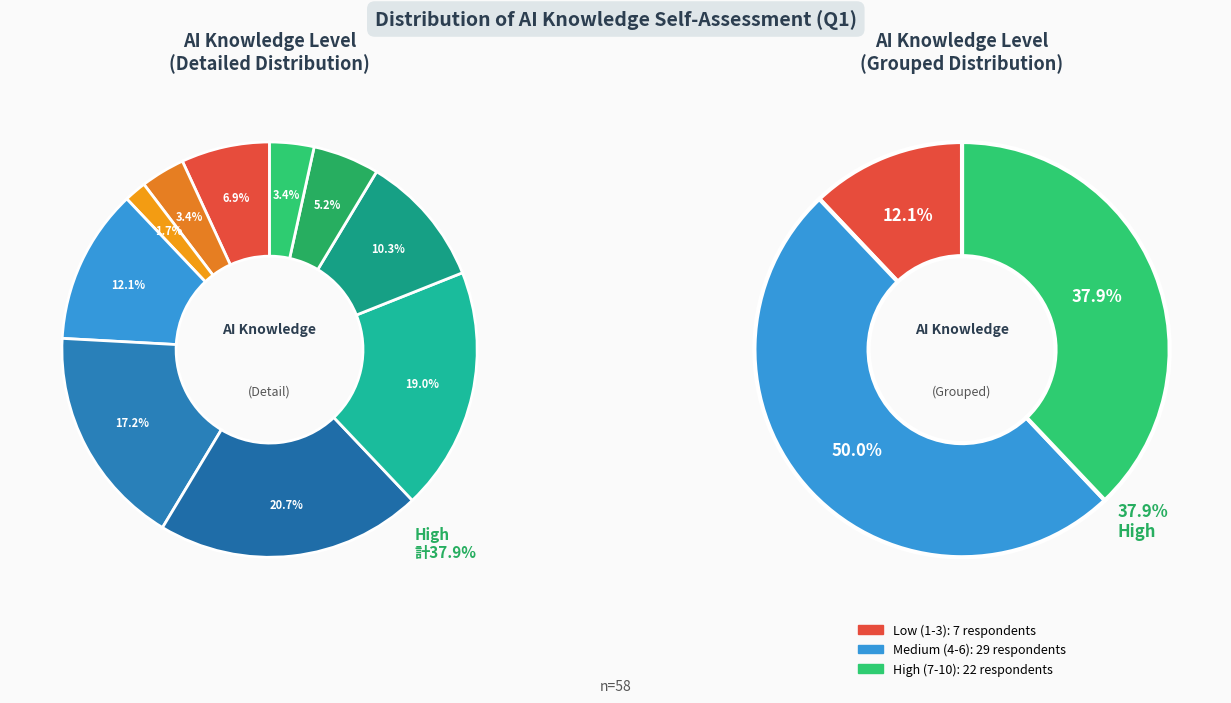

To the nearest percent, what portion does 7 represent?

19%